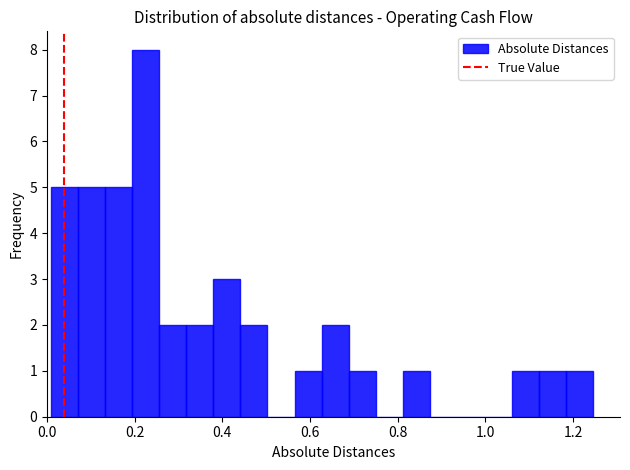

Around what value on the x-axis is the tallest bar? Give the approximate position of its centre, as read against the axis.

0.22